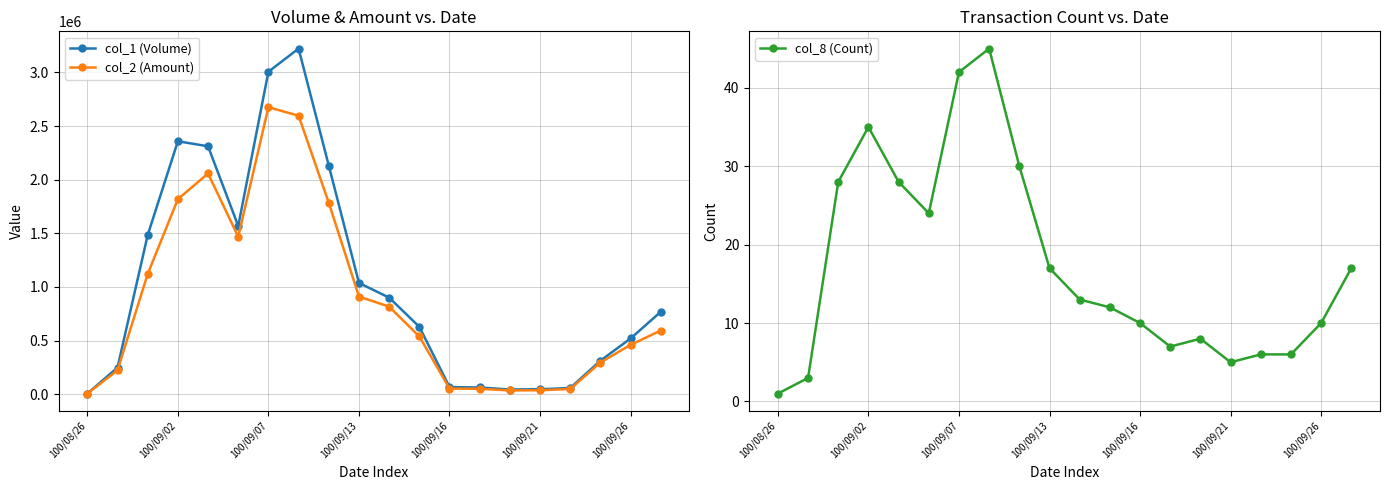

Which label corresponds to the smallest value in the chart?

100/08/26